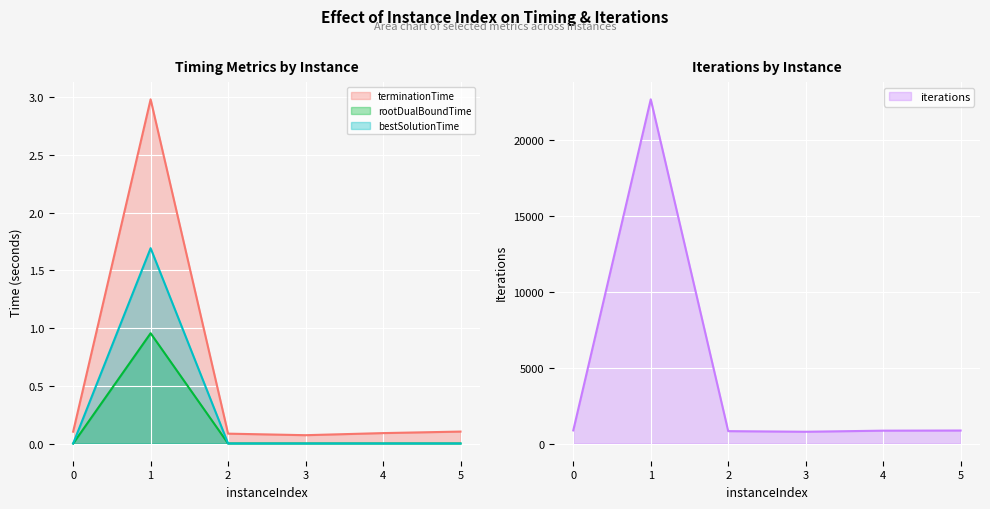

What are all the series names shown in the legend?

terminationTime, rootDualBoundTime, bestSolutionTime, iterations